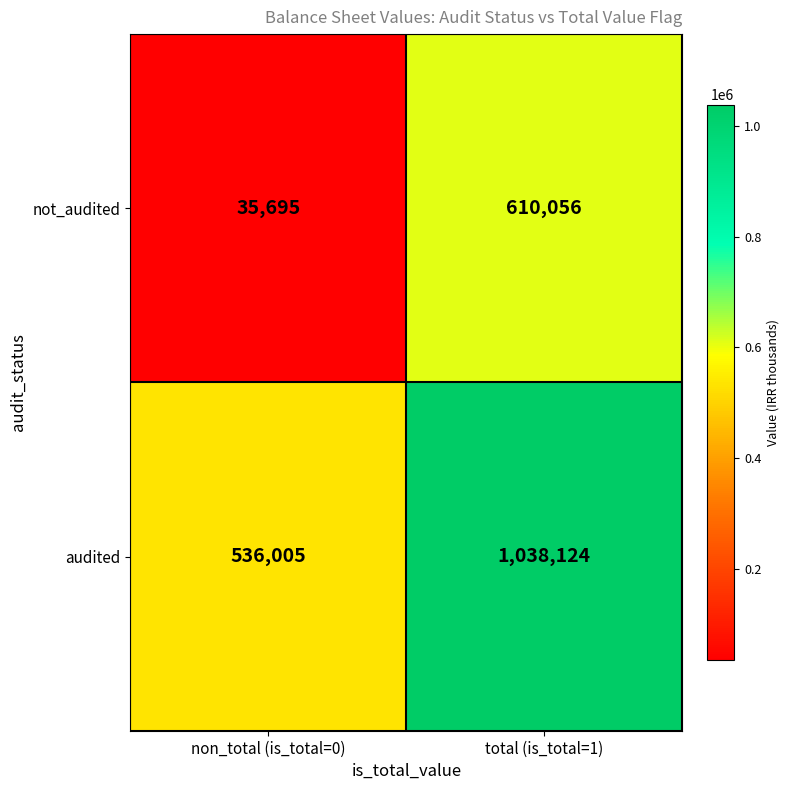

Is it true that not_audited equals 35695 at non_total (is_total=0)?

True